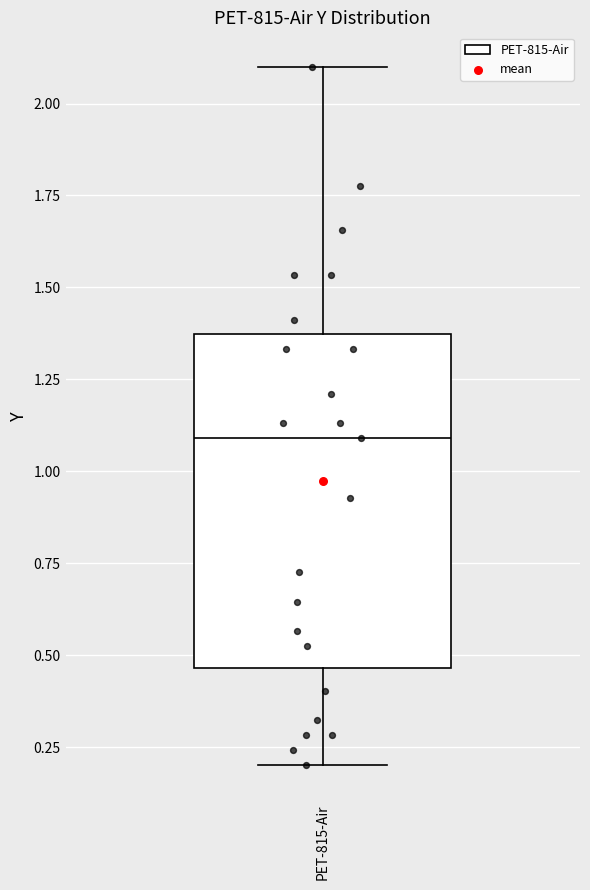

Read this box plot against the y-axis: the position of the median line, the range covered by the box, and the ends of both whiskers. The values are not printed on the chart, so give them approximately, as read against the axis.

median 1.10, box 0.45 to 1.35, whiskers 0.20 to 2.10